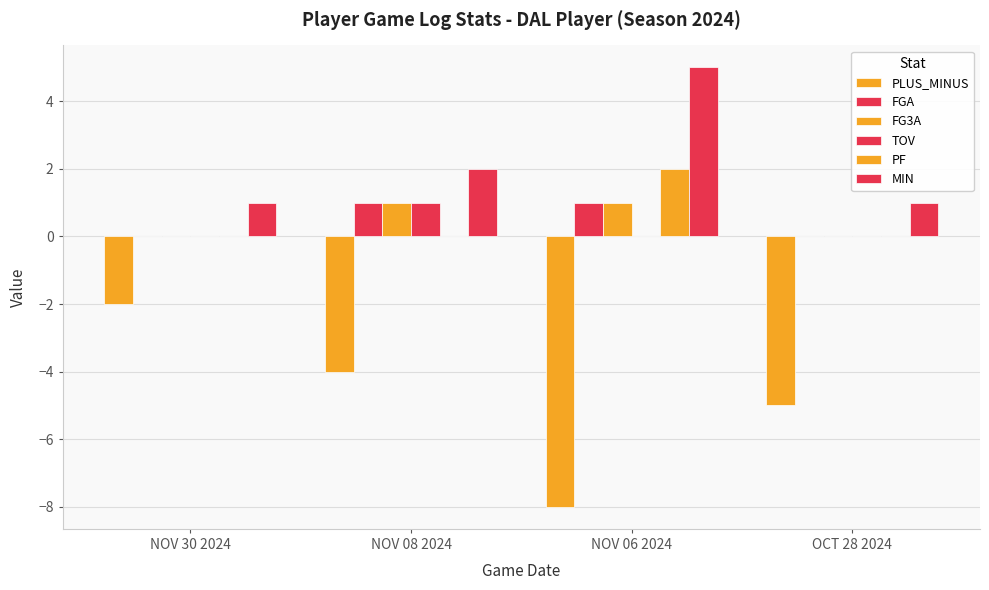

What is the label of the 2nd bar from the left?

NOV 08 2024